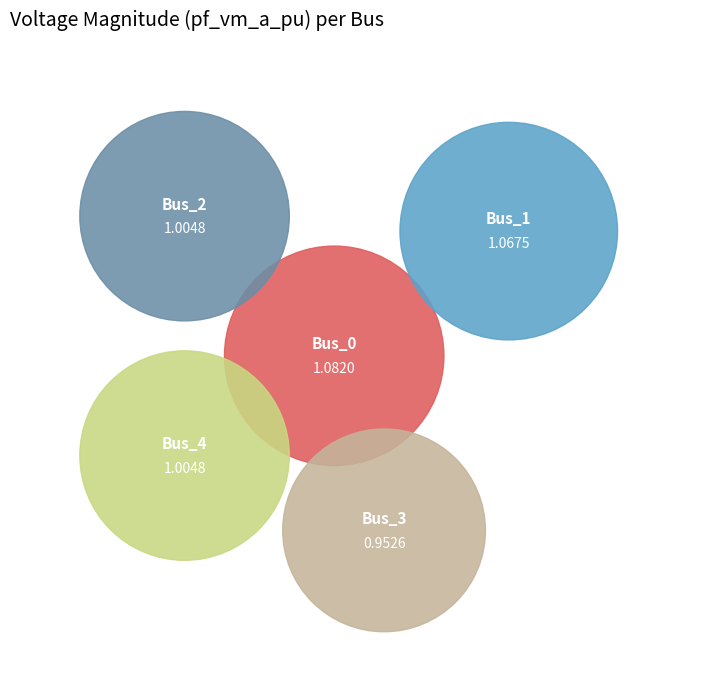

How many segments does this pie chart have?

5